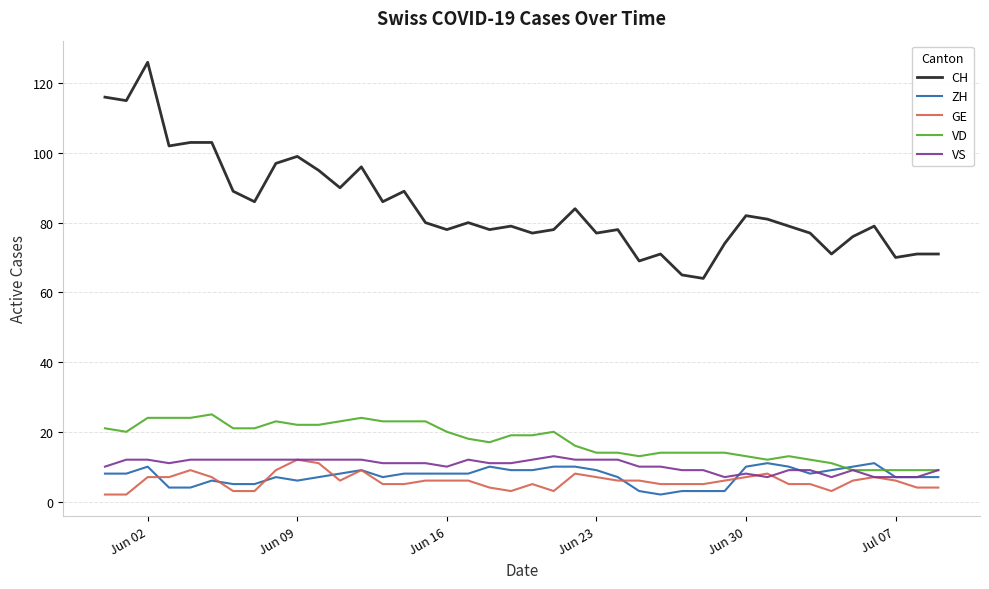

Reading left to right, list all the values displayed in this chart.

CH: 116	115	126	102	103	103	89	86	97	99	95	90	96	86	89	80	78	80	78	79	77	78	84	77	78	69	71	65	64	74	82	81	79	77	71	76	79	70	71	71
ZH: 8	8	10	4	4	6	5	5	7	6	7	8	9	7	8	8	8	8	10	9	9	10	10	9	7	3	2	3	3	3	10	11	10	8	9	10	11	7	7	7
GE: 2	2	7	7	9	7	3	3	9	12	11	6	9	5	5	6	6	6	4	3	5	3	8	7	6	6	5	5	5	6	7	8	5	5	3	6	7	6	4	4
VD: 21	20	24	24	24	25	21	21	23	22	22	23	24	23	23	23	20	18	17	19	19	20	16	14	14	13	14	14	14	14	13	12	13	12	11	9	9	9	9	9
VS: 10	12	12	11	12	12	12	12	12	12	12	12	12	11	11	11	10	12	11	11	12	13	12	12	12	10	10	9	9	7	8	7	9	9	7	9	7	7	7	9